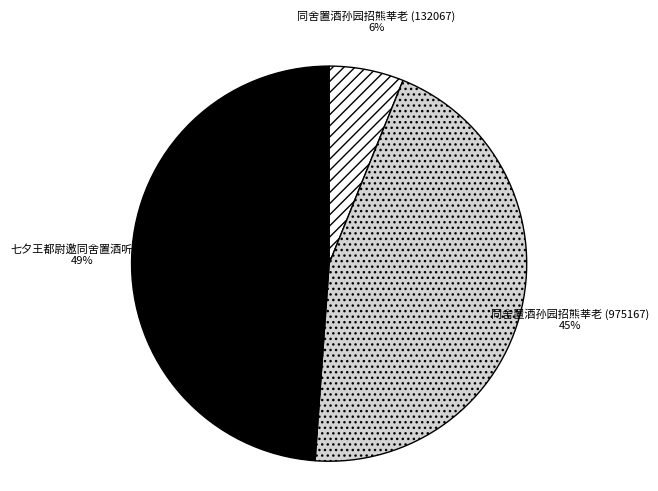

Between 同舍置酒孙园招熊莘老 (975167) and 七夕王都尉邀同舍置酒听琵琶, which is larger?

七夕王都尉邀同舍置酒听琵琶